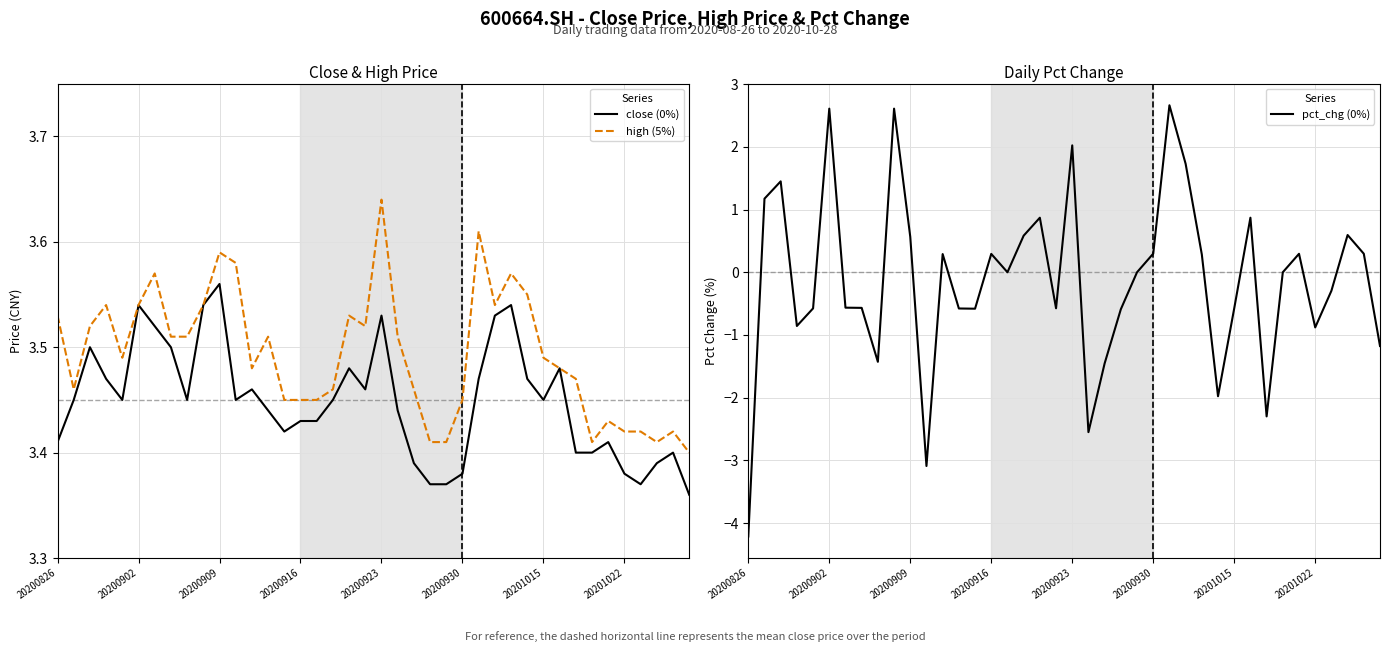

What is the lowest value of the pct_chg (0%) series?

-4.2